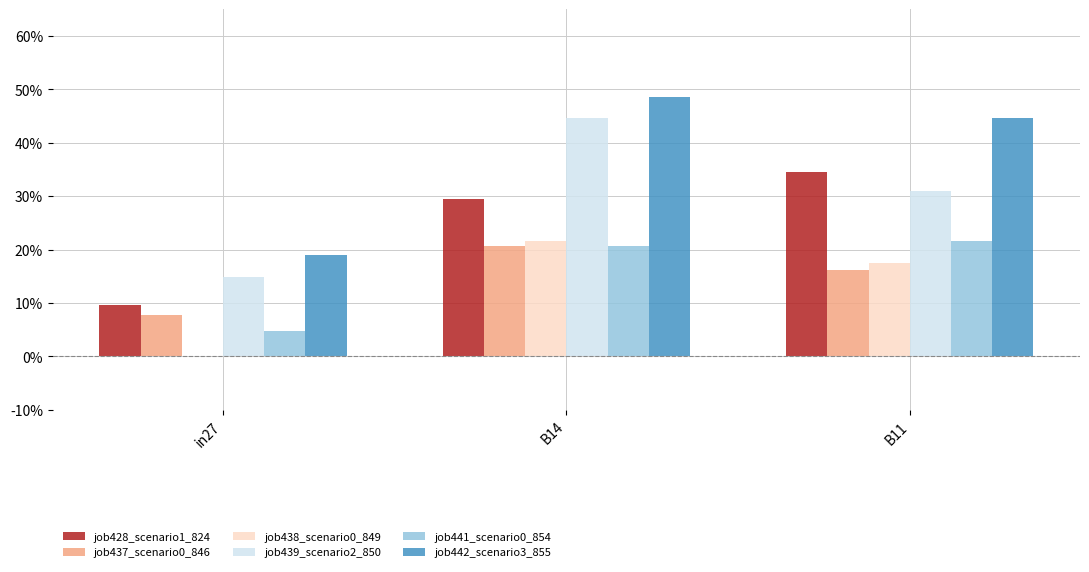

At which category is the sum across all series the highest?

B14